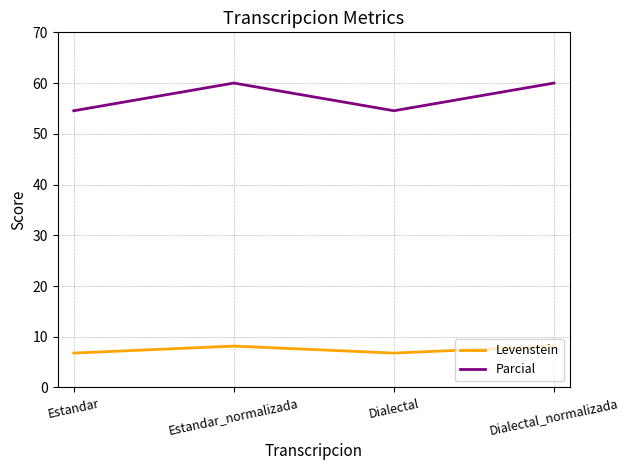

What position from the right is Estandar_normalizada?

3